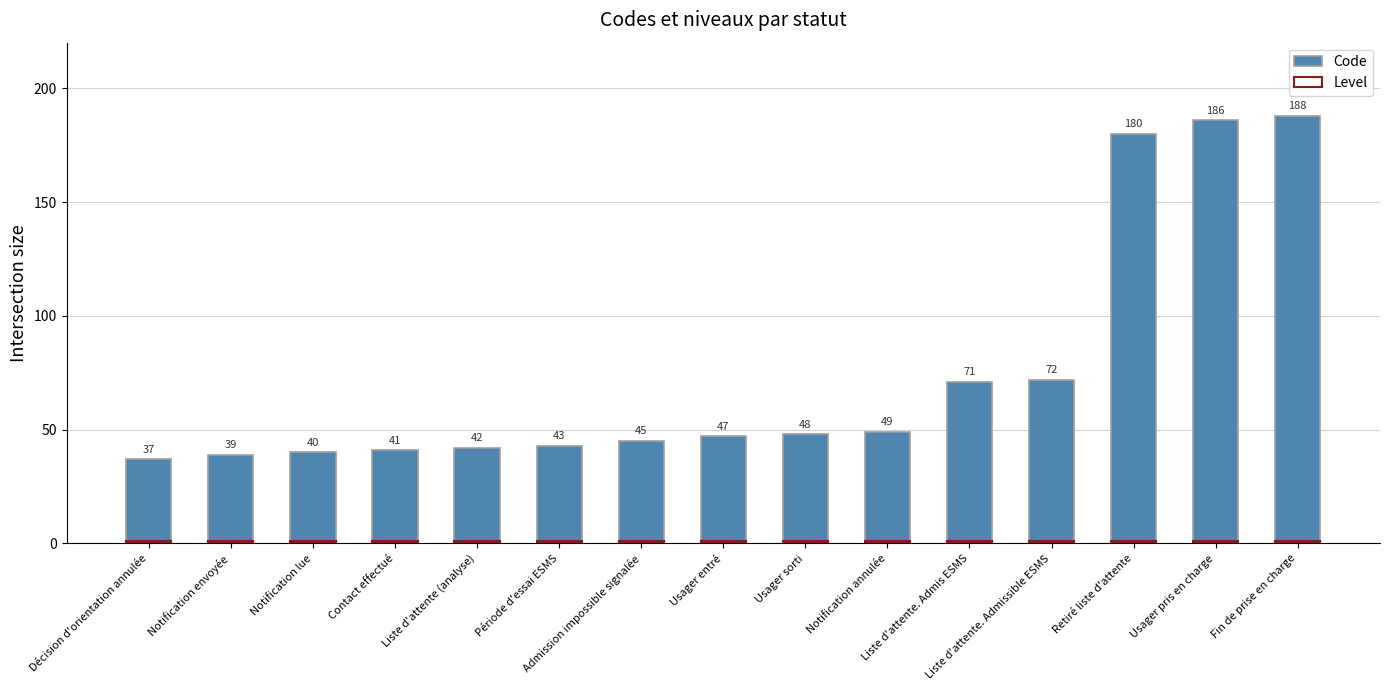

What is the maximum value for Level?

1